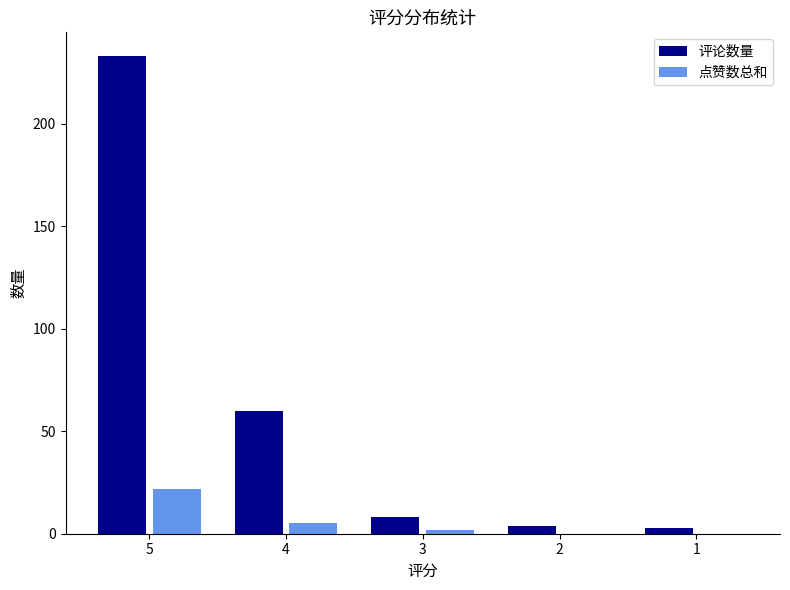

What is the sum of all 评论数量 values?

308